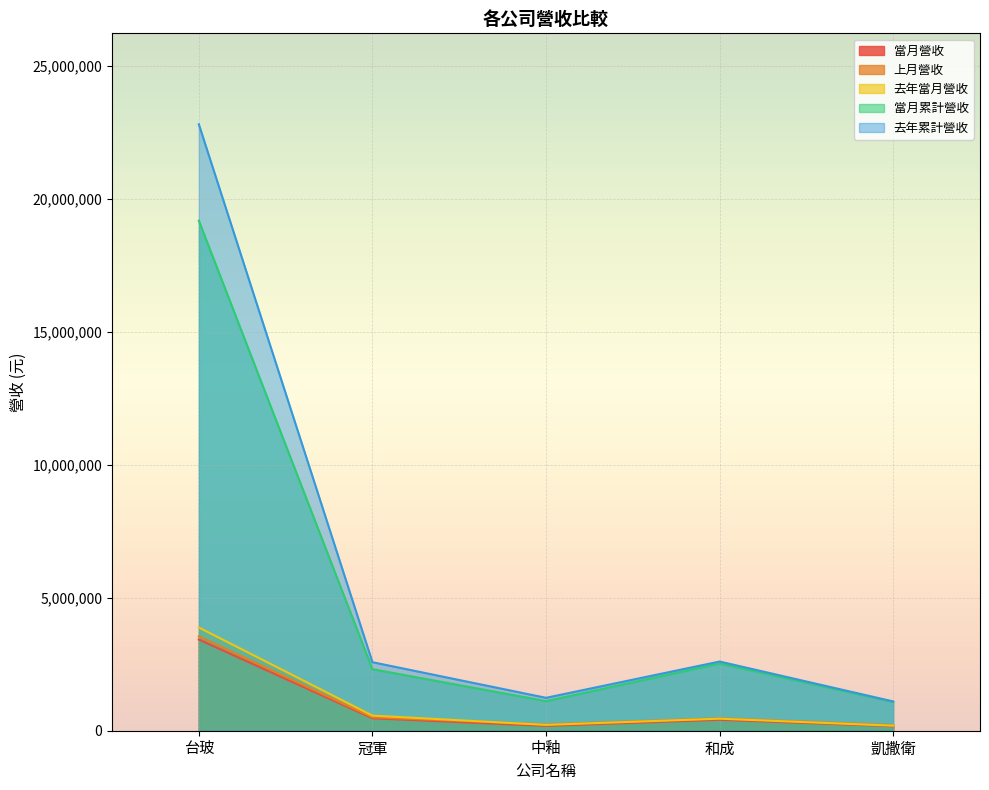

What is the difference between the highest and lowest values at 中釉?

1056305